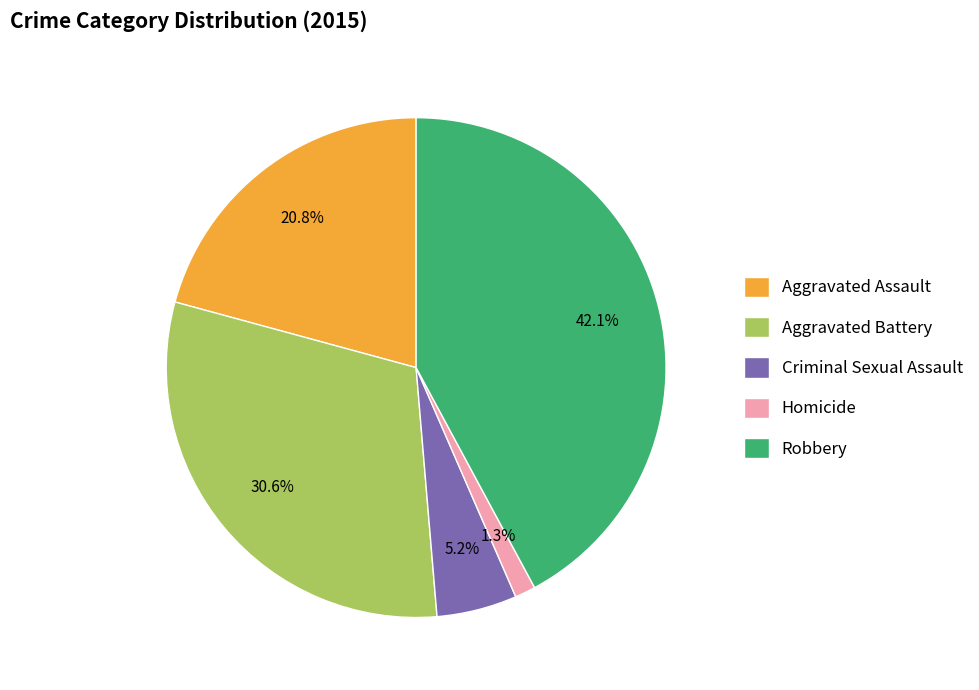

How many slices are in this pie chart?

5